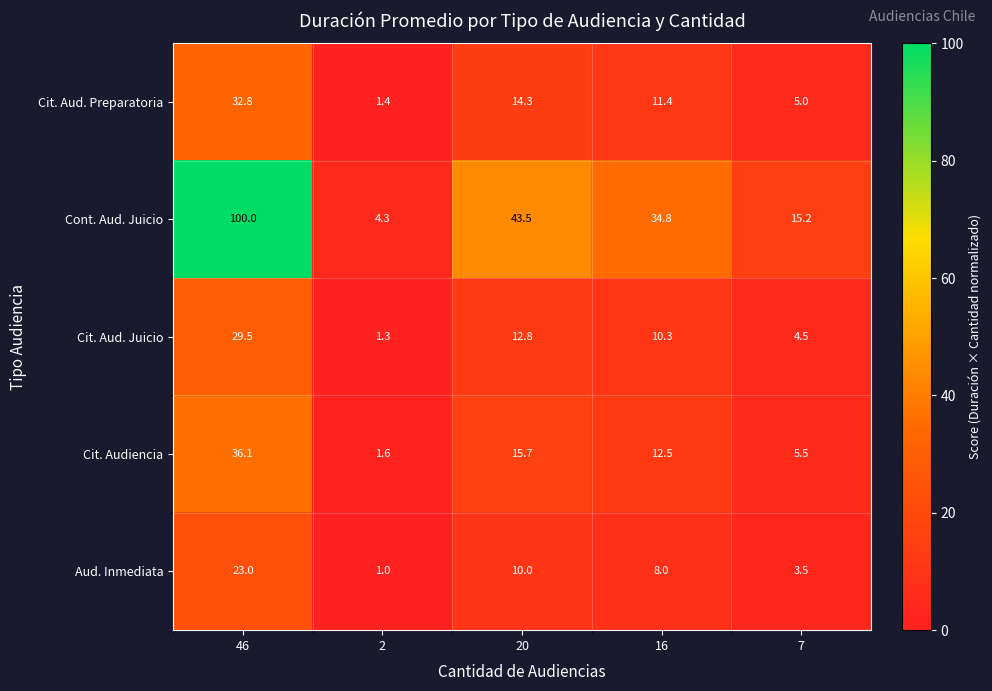

The Cit. Aud. Preparatoria series shows 1.4 at 2. True or false?

True